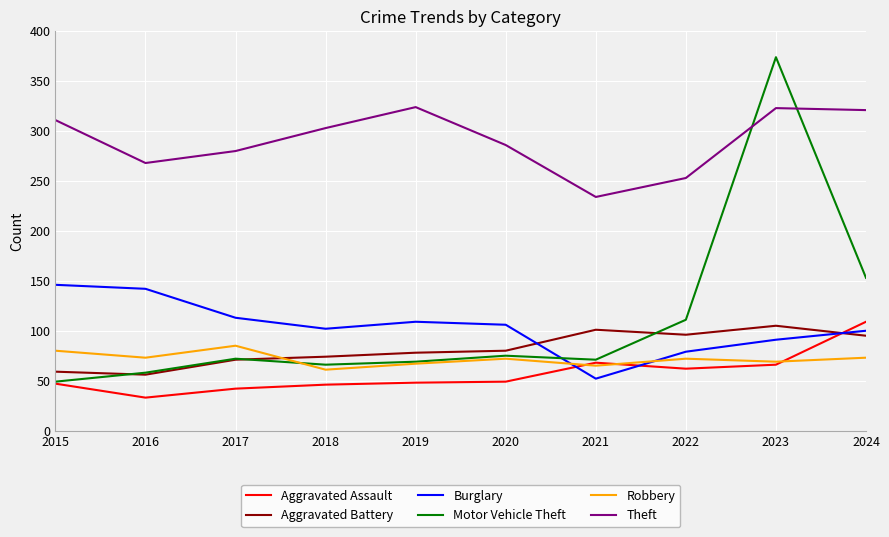

Where is Motor Vehicle Theft nearest to the value 211?

2024